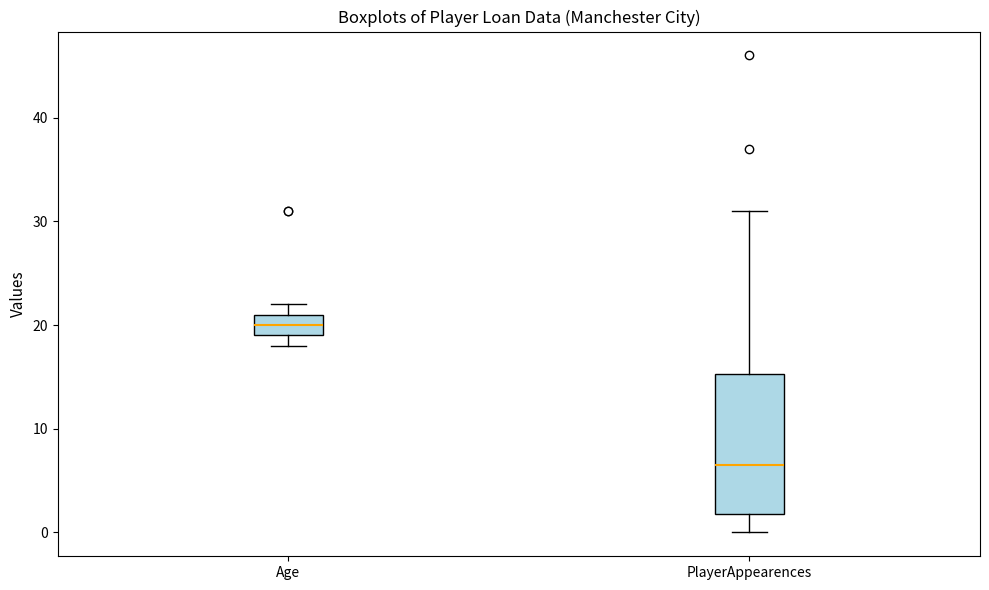

Reading left to right, read every box against the y-axis: the position of its median line, the range the box covers, and the ends of its whiskers. The values are not printed on the chart, so give them approximately, as read against the axis.

Age: median 20, box 19 to 21, whiskers 18 to 22
PlayerAppearences: median 7, box 2 to 15, whiskers 0 to 31